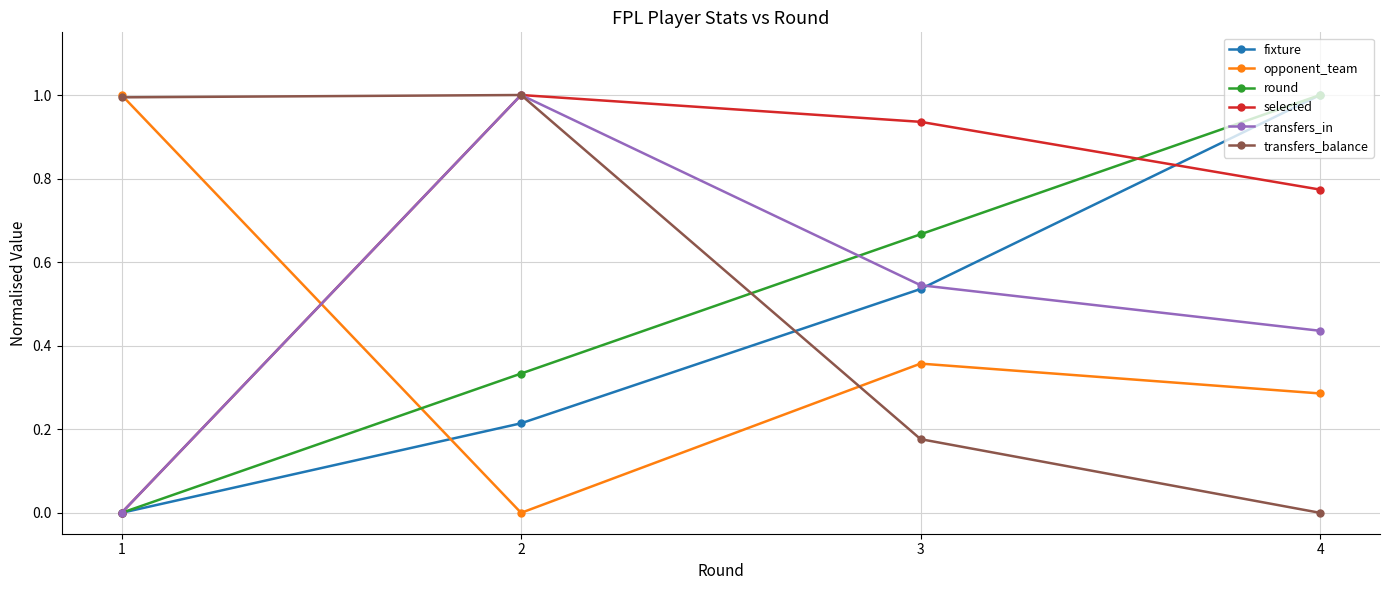

What is the value of the transfers_in point at the 2nd from the left?

1.0